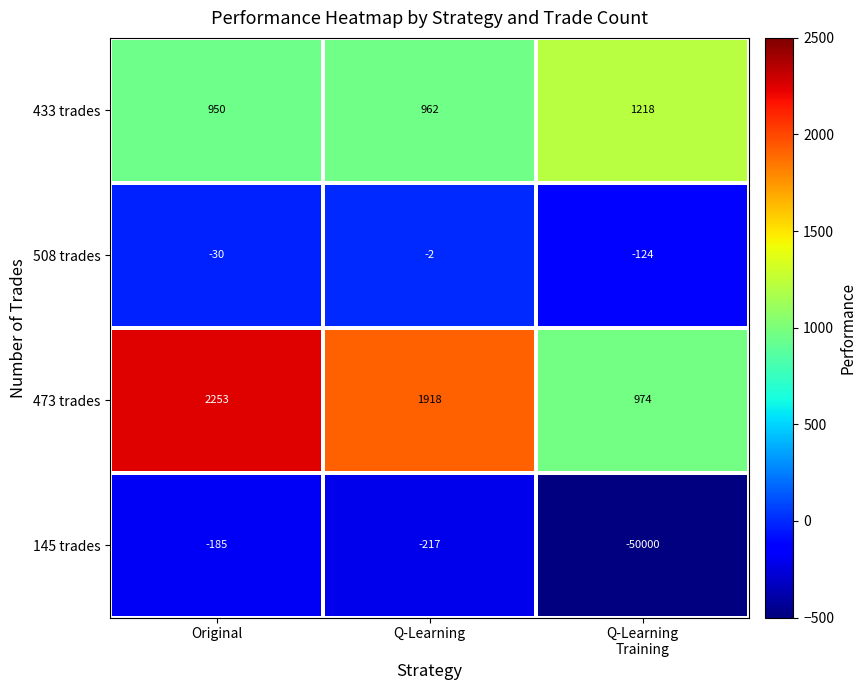

What is the smallest value displayed?

-50000